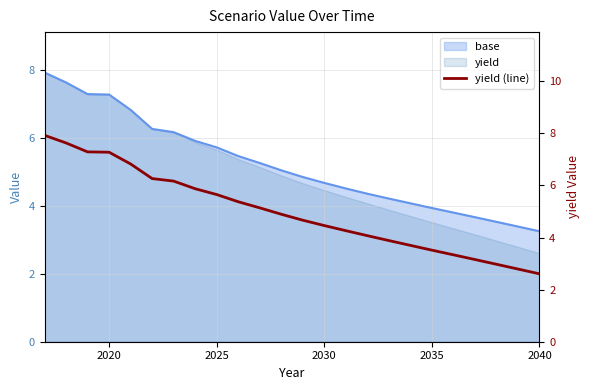

How many data points are less than 4?

8